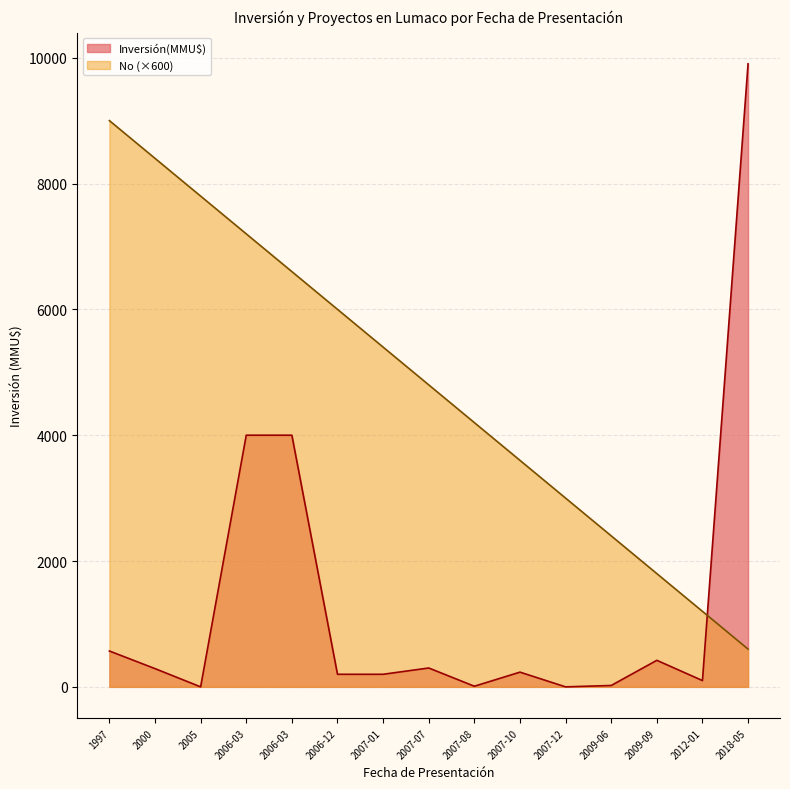

Where do Inversión(MMU$) and No first cross each other?

2012-01 and 2018-05